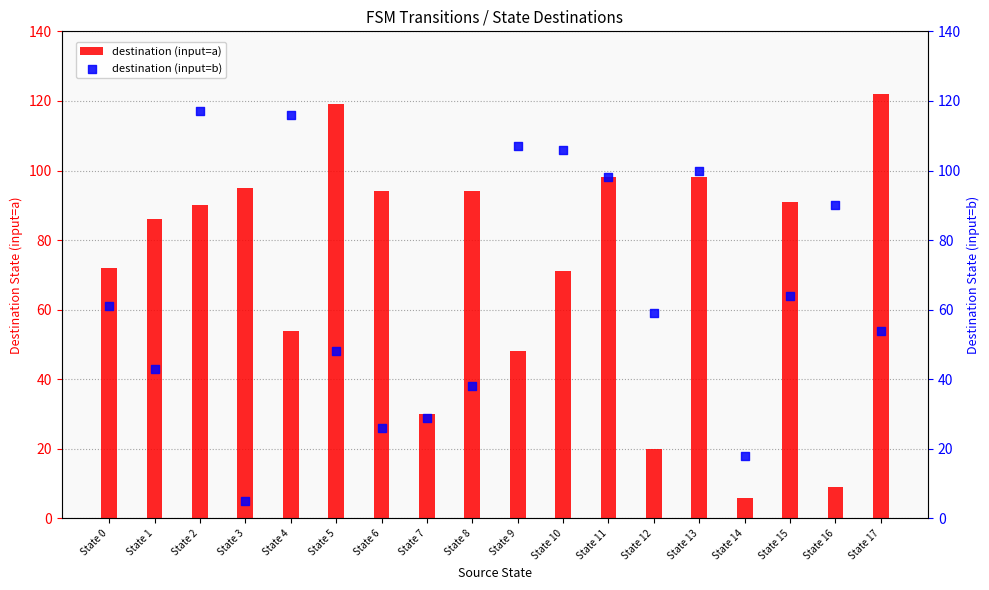

Which series has the largest Y range (max minus min)?

destination (input=a)